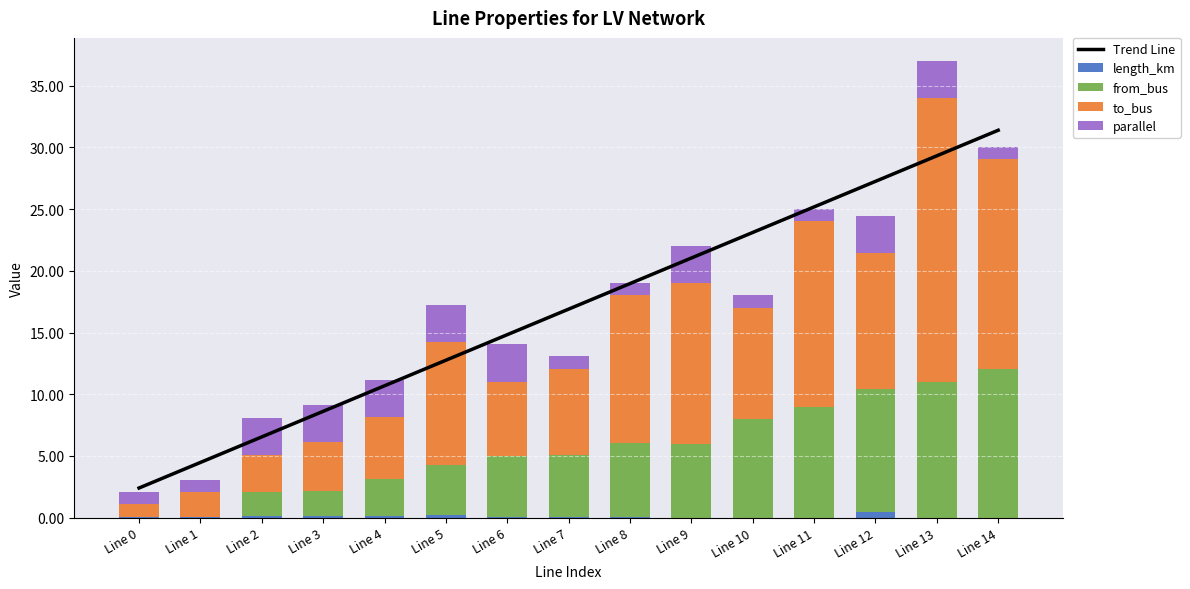

How many categories are shown in the chart?

15